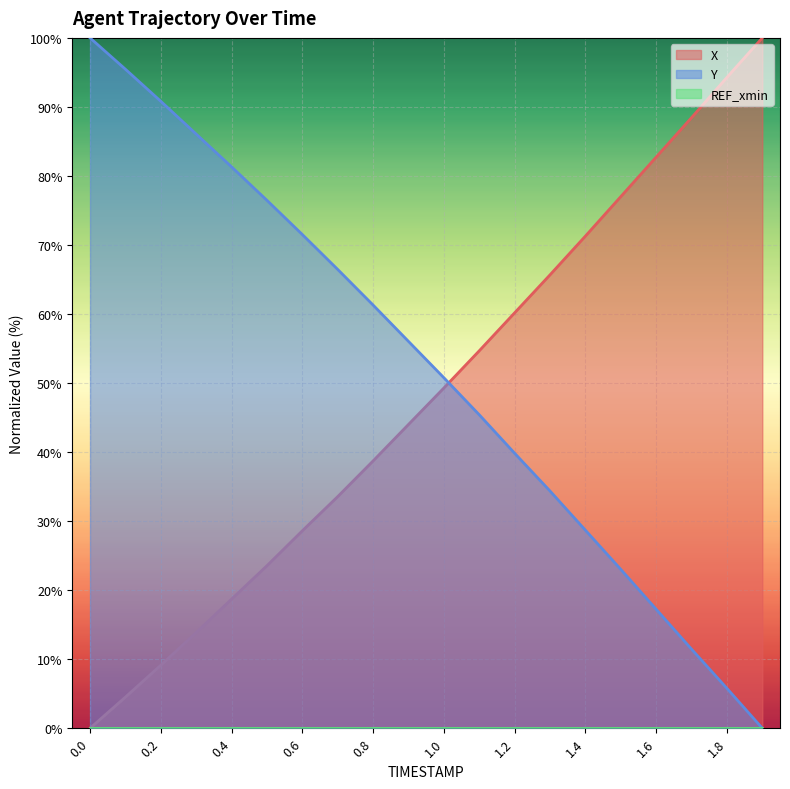

The X series shows 27.1 at 1.7. True or false?

False